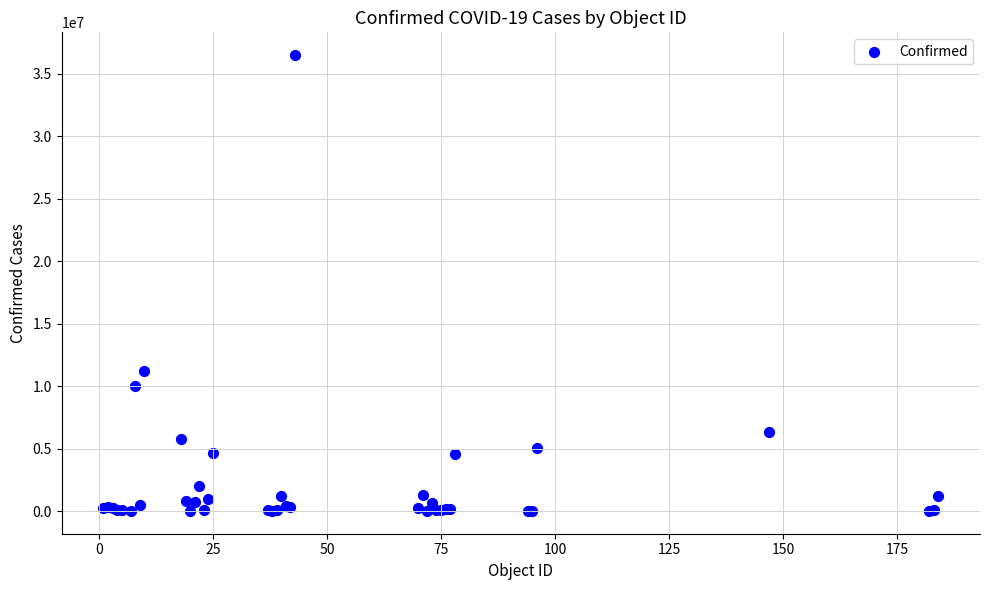

What Y value in the scatter plot is closest to 18242432?

11205520